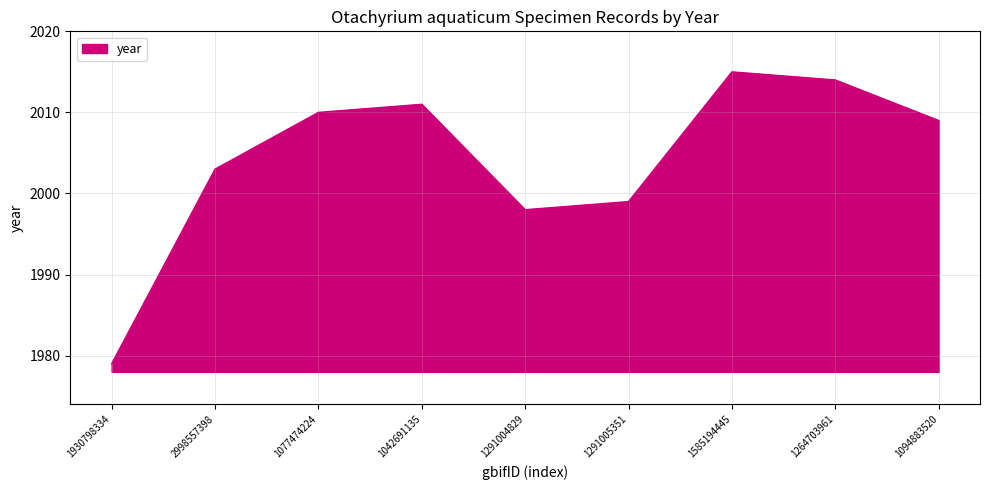

What value does the data have at 1930798334?

1979